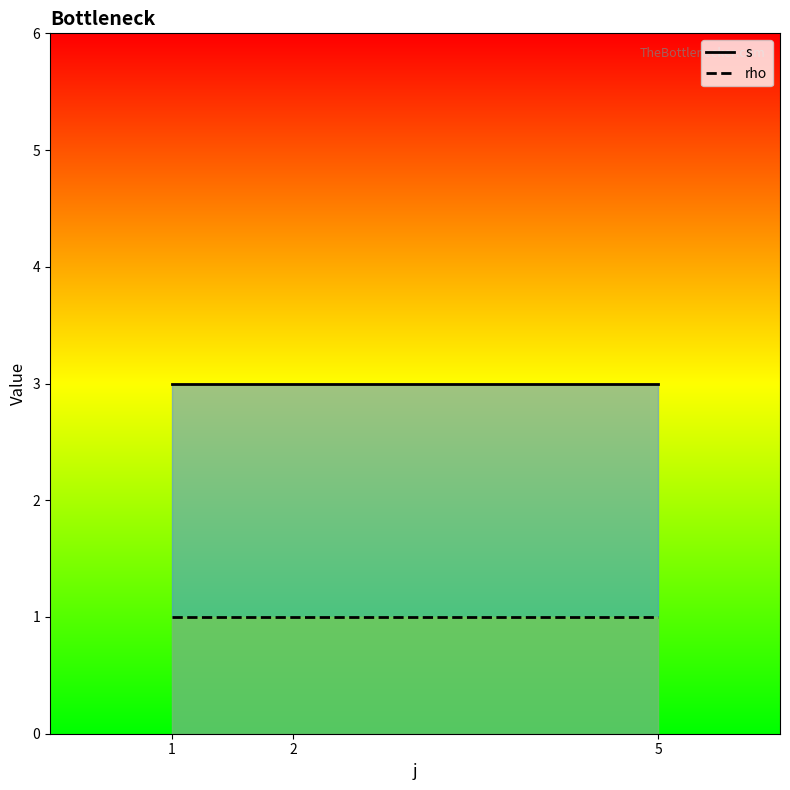

The rho series shows 0 at 1. True or false?

False